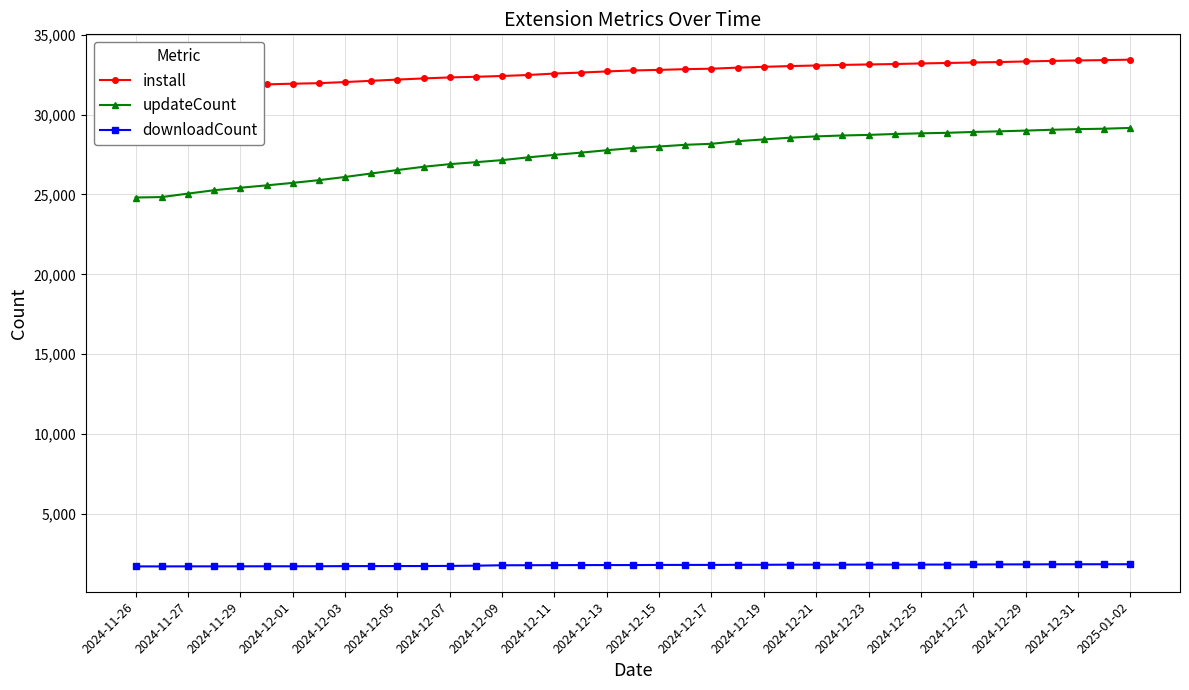

What is the maximum value for updateCount?

29162